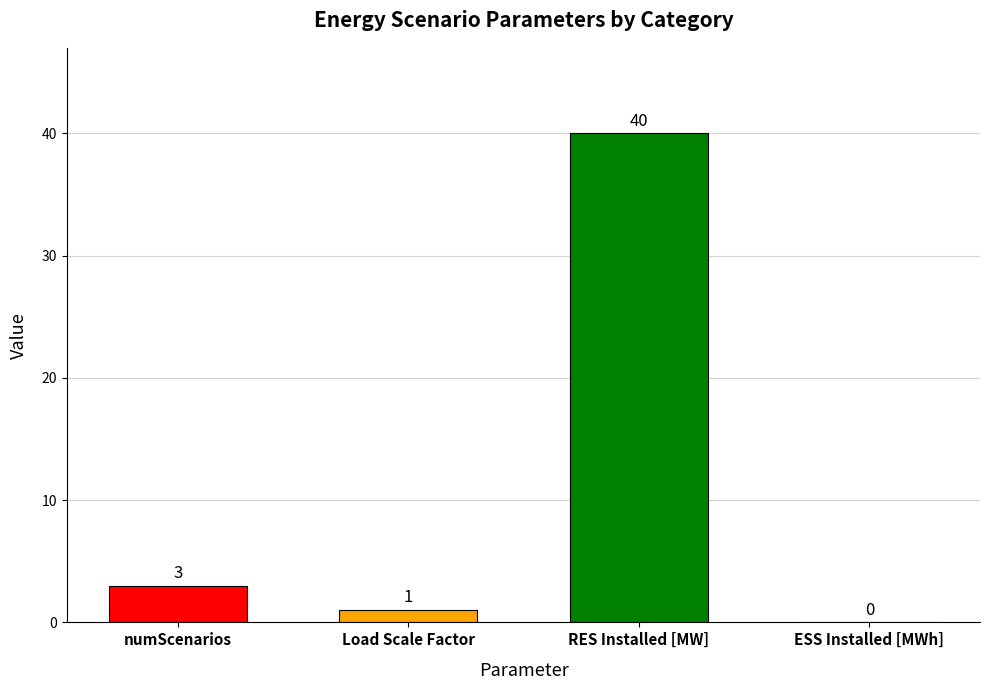

Count the number of data series in this chart.

1